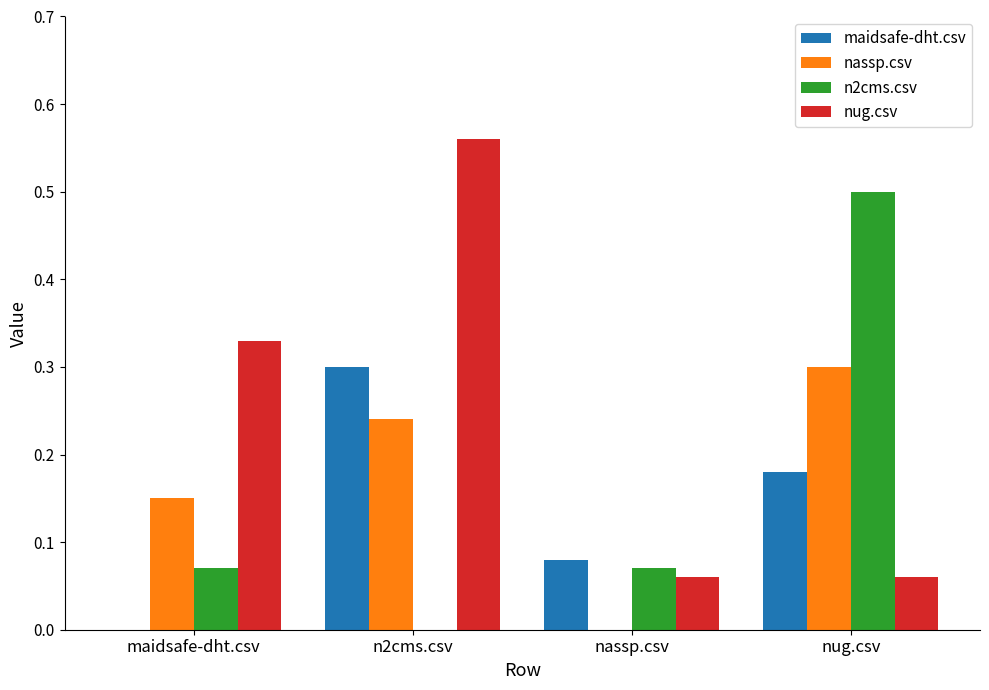

Is the value of maidsafe-dht.csv at maidsafe-dht.csv greater than the value of nug.csv at nug.csv?

No